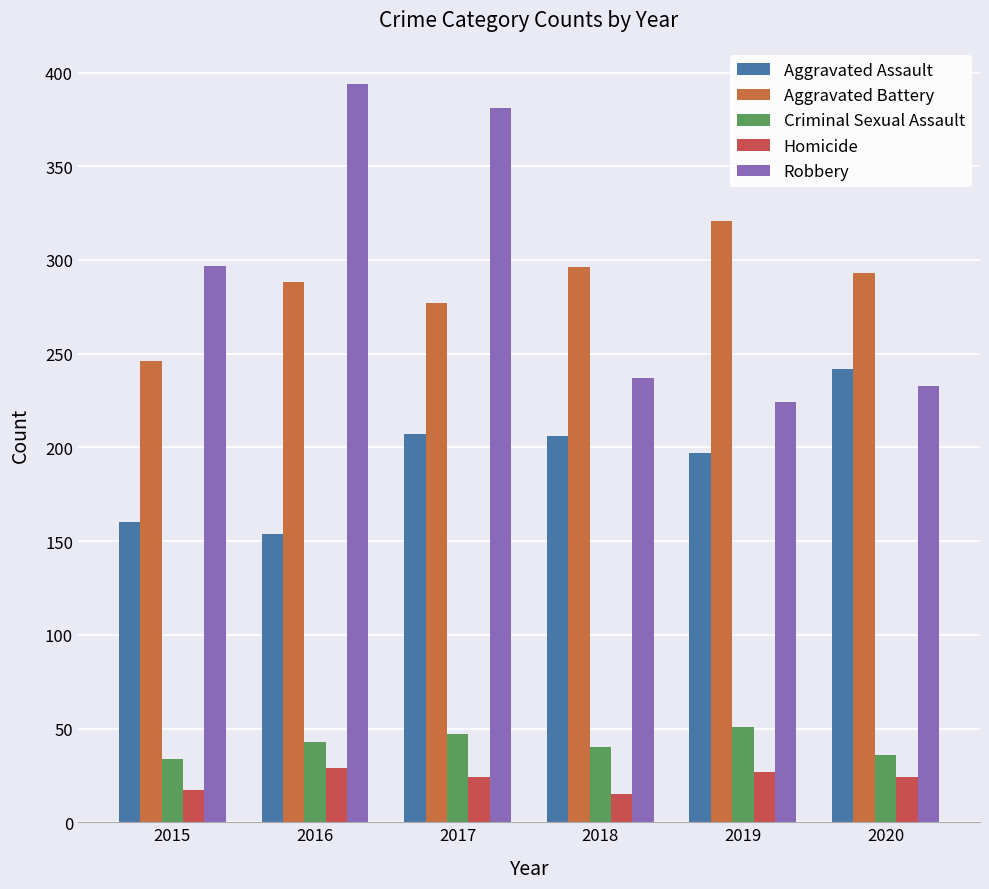

Which series has the largest range (max minus min)?

Robbery